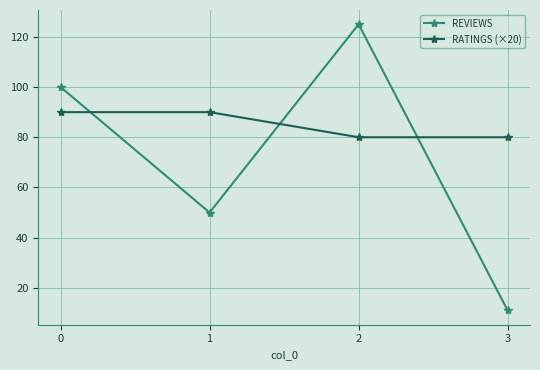

At which category does REVIEWS reach its first local valley?

1